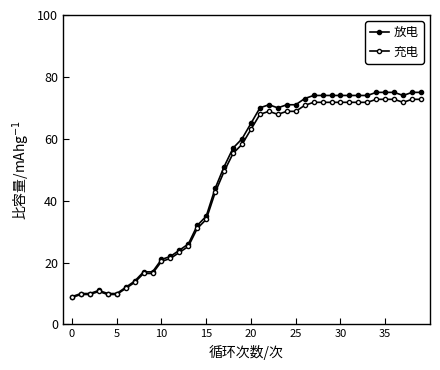

At which label does 充电 reach its peak?

34